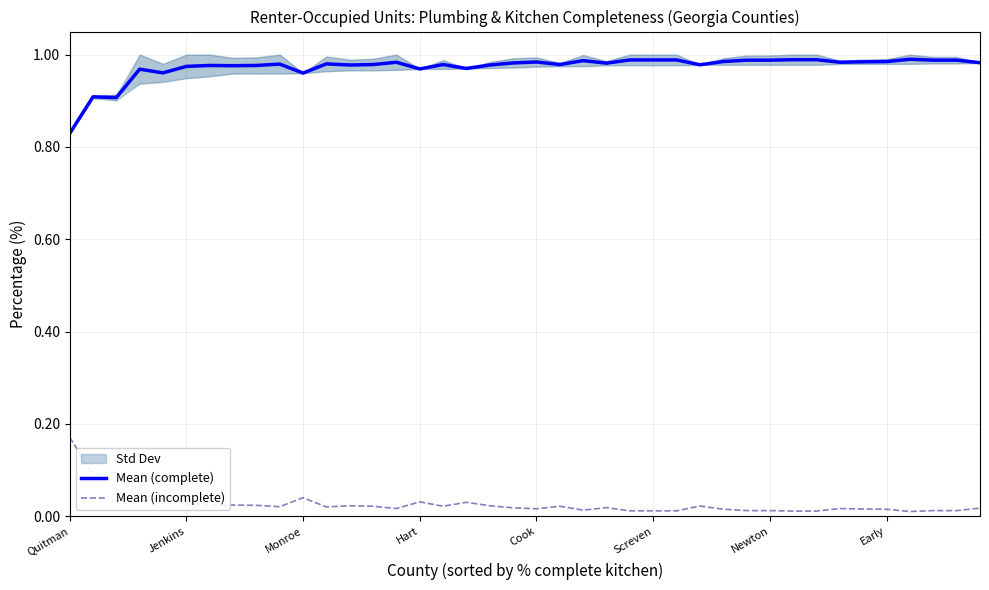

What is the highest value of the Mean (complete) series?

1.0